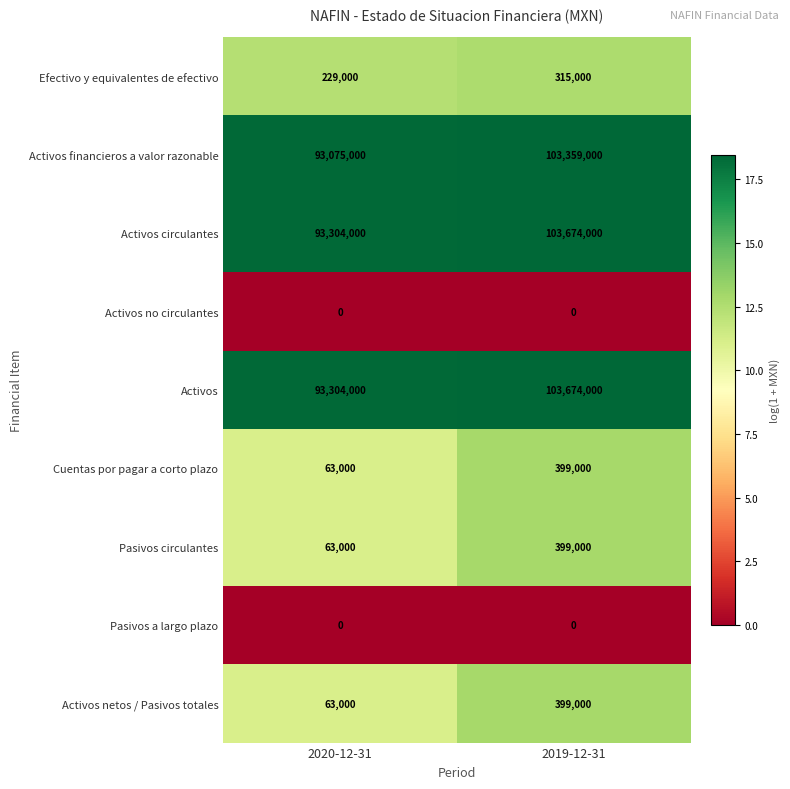

What is the approximate value of Cuentas por pagar a corto plazo at 2020-12-31, to the nearest 100?

63000